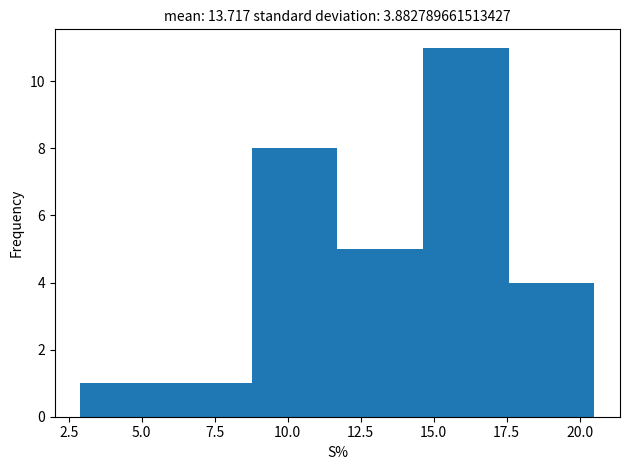

Reading left to right, transcribe this chart: for each bar, give the range it covers on the x-axis and its height. Neither the bar edges nor the heights are printed on the chart, so give them approximately, as read against the axes.

3.0 to 6.0: 1
6.0 to 9.0: 1
9.0 to 11.5: 8
11.5 to 14.5: 5
14.5 to 17.5: 11
17.5 to 20.5: 4